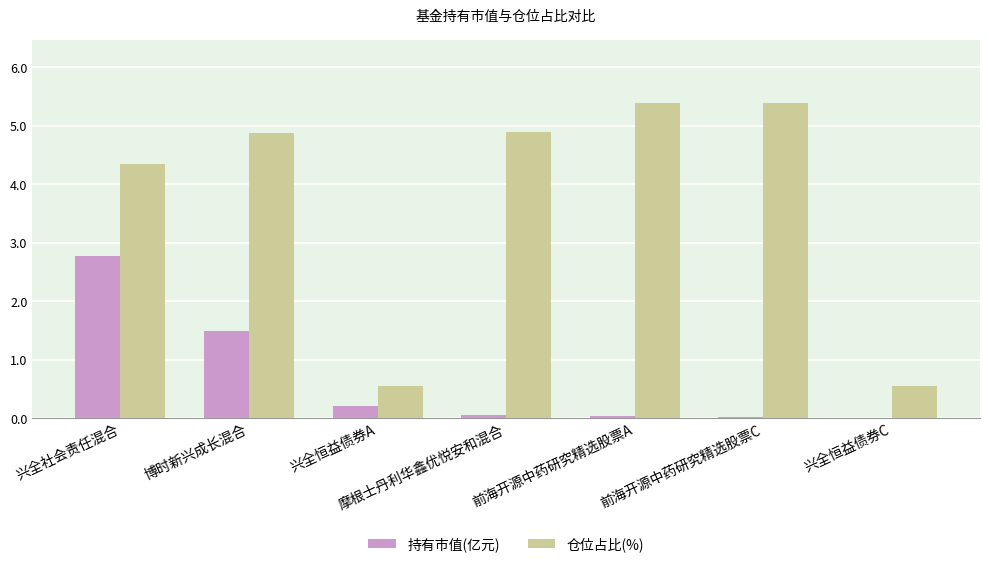

What is the sum of all 持有市值(亿元) values?

4.6